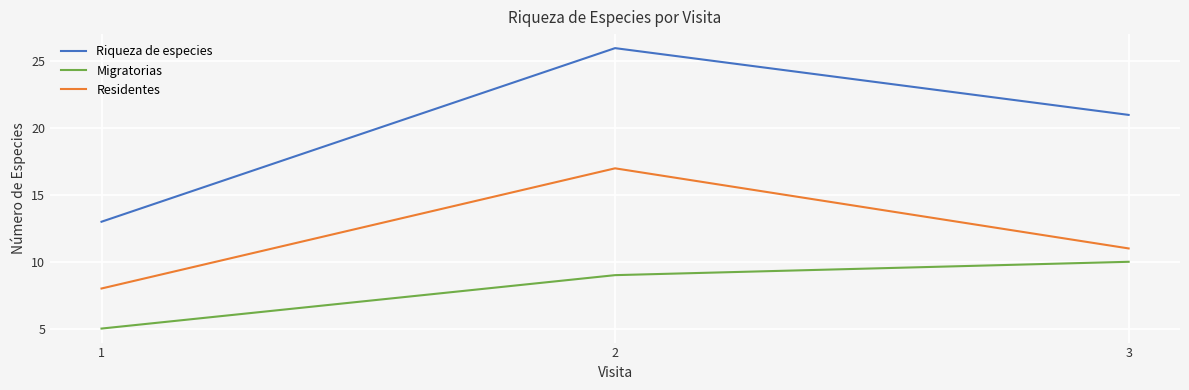

Read the Riqueza de especies value at 2, to the nearest 5.

25